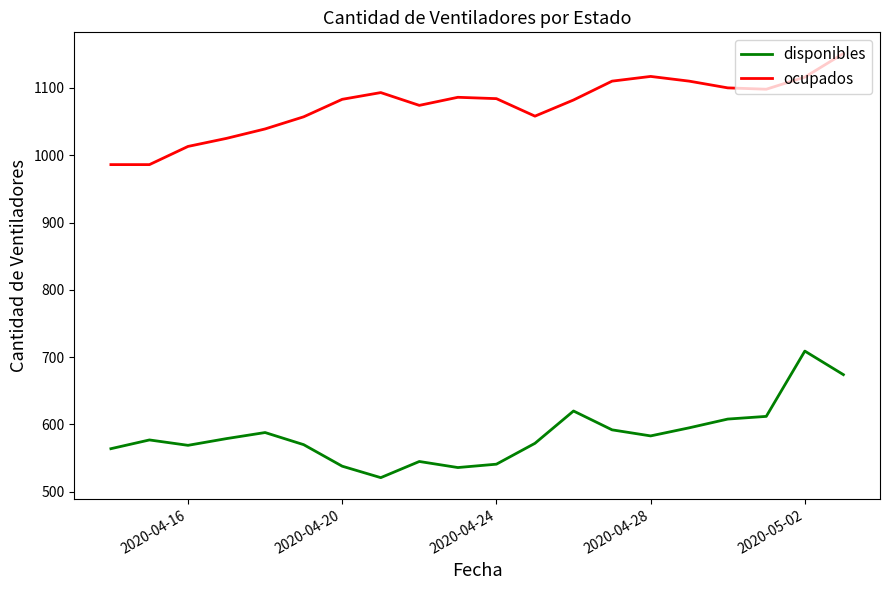

Rank the series by their average value, from lowest to highest.

disponibles, ocupados